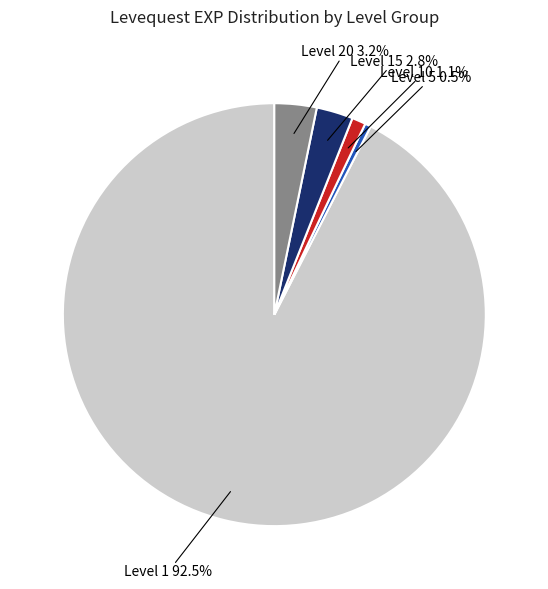

Which has a higher value, Level 1 or Level 10?

Level 1